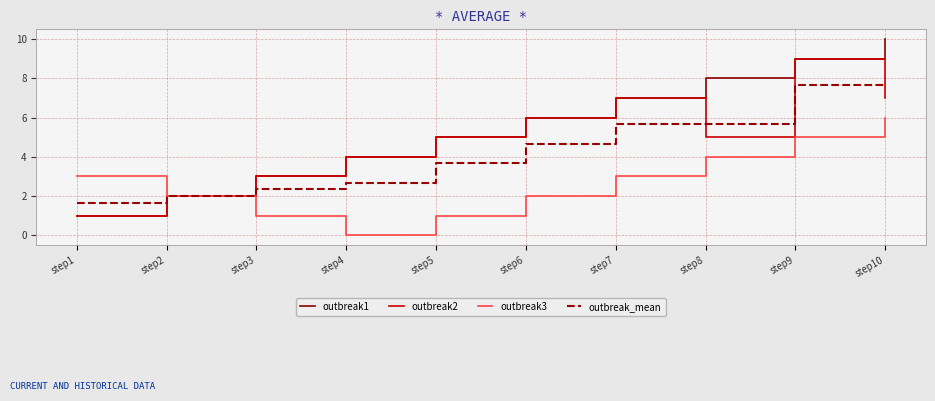

List the series in order of their overall mean, lowest first.

outbreak3, outbreak_mean, outbreak2, outbreak1